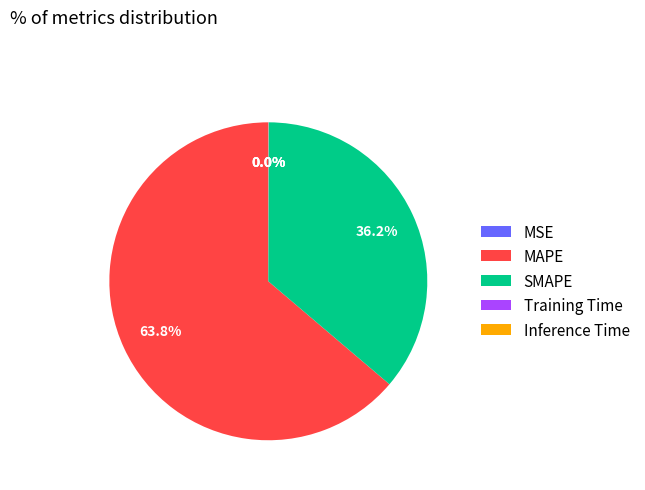

Which slice is the largest?

MAPE